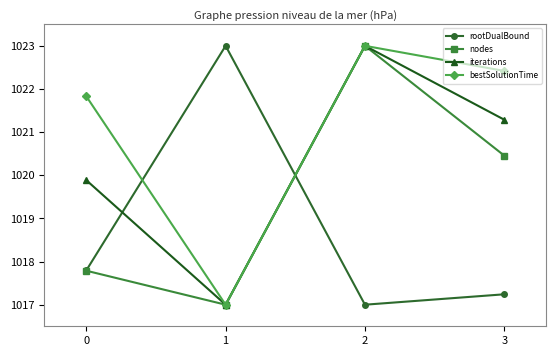

How many categories are shown in the chart?

4